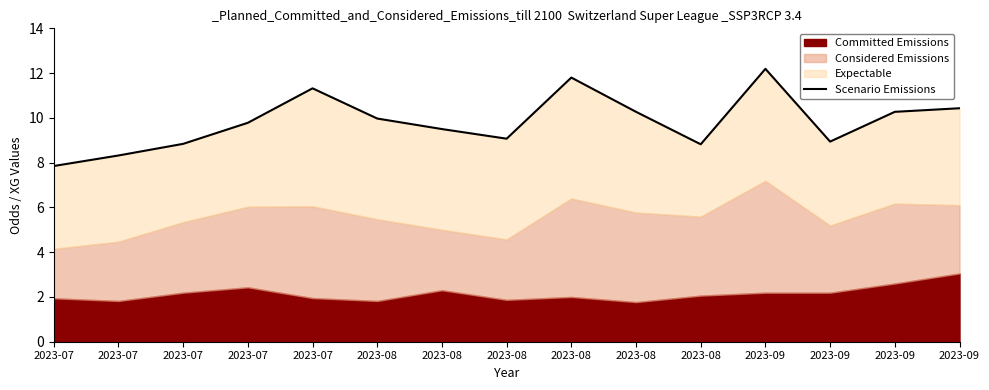

What is the sum of all values?

147.4